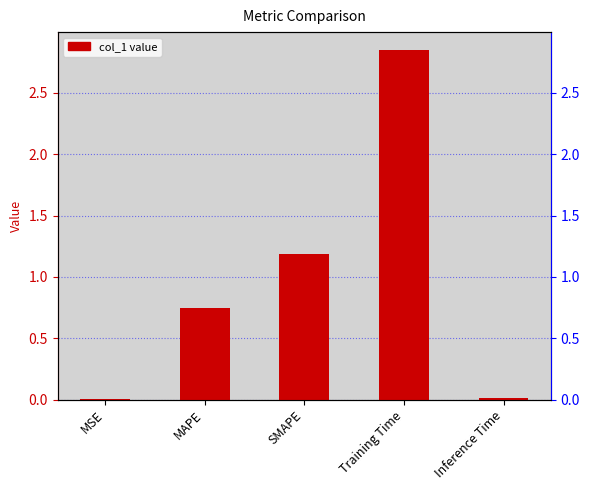

How many data points does each series have?

5